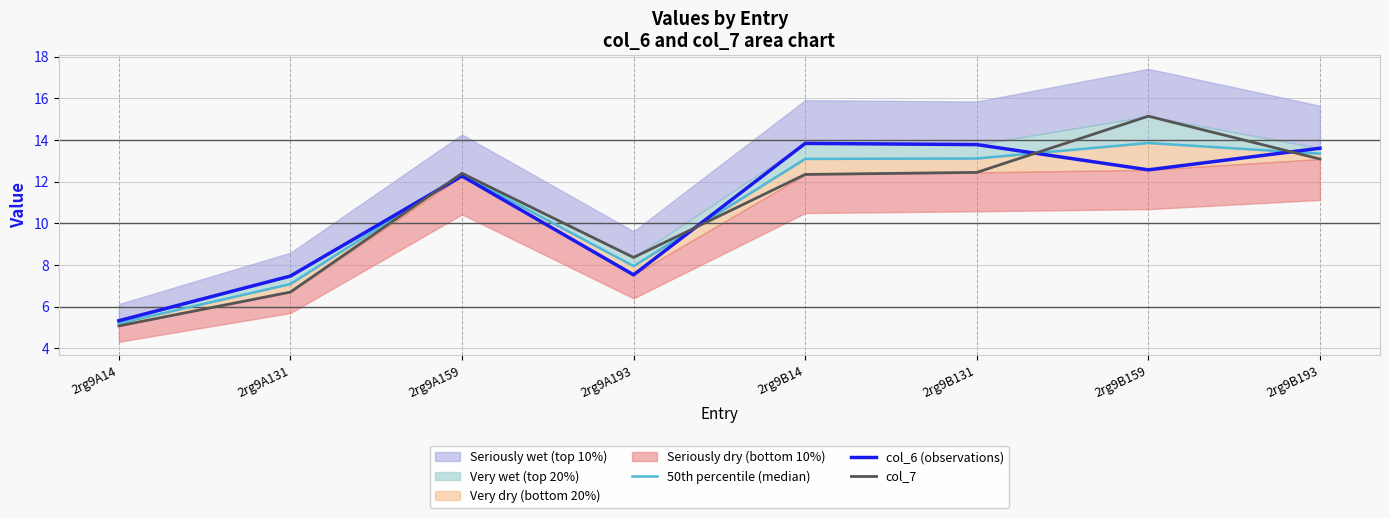

True or false: 50th percentile (median) and col_6 (observations) intersect in this chart.

True